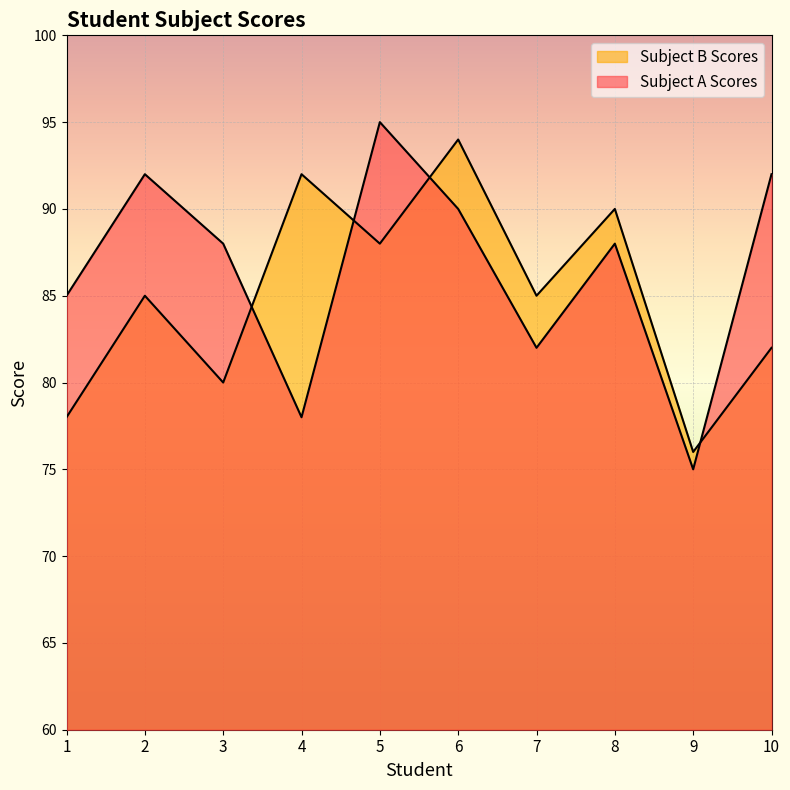

What is the total value across all series at 8?

178